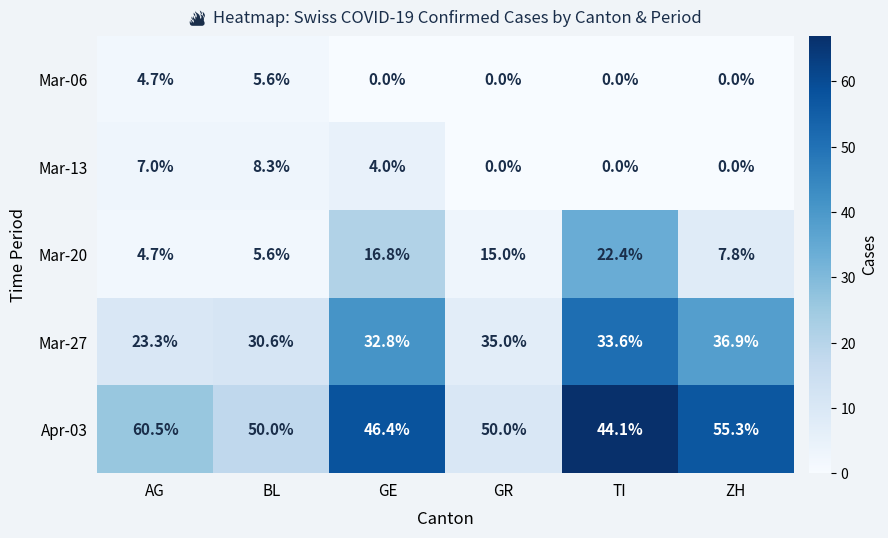

How many Mar-06 values are between 0 and 4?

4